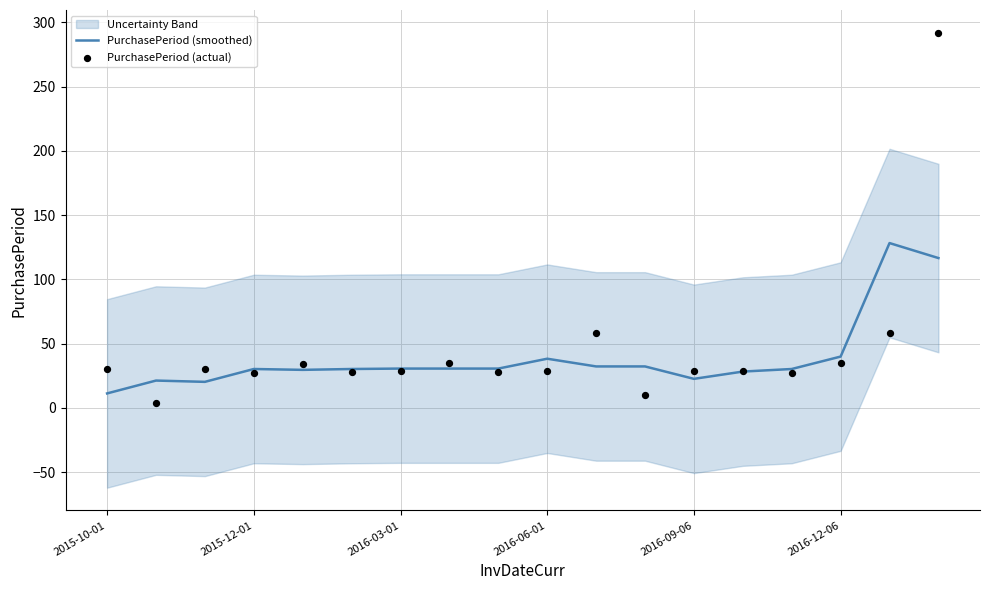

Which series has the largest total across all categories?

PurchasePeriod (actual)